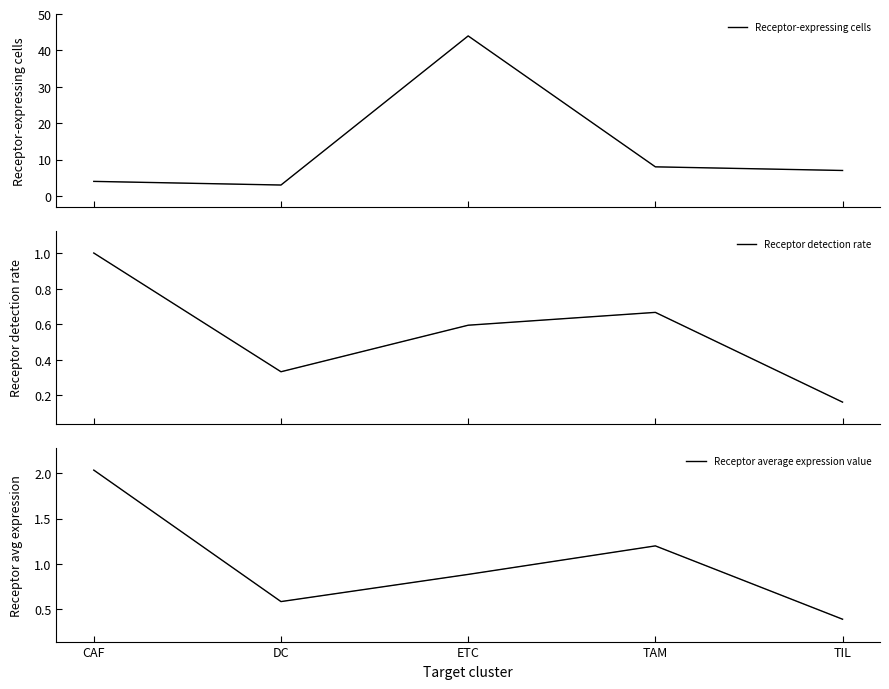

What is the highest value of the Receptor-expressing cells series?

44.0